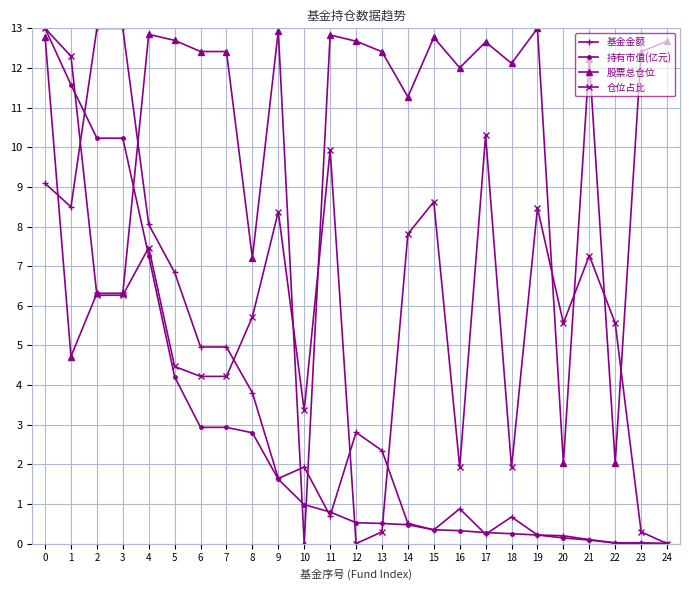

True or false: 仓位占比 has a value of 9.9 at 11.

True